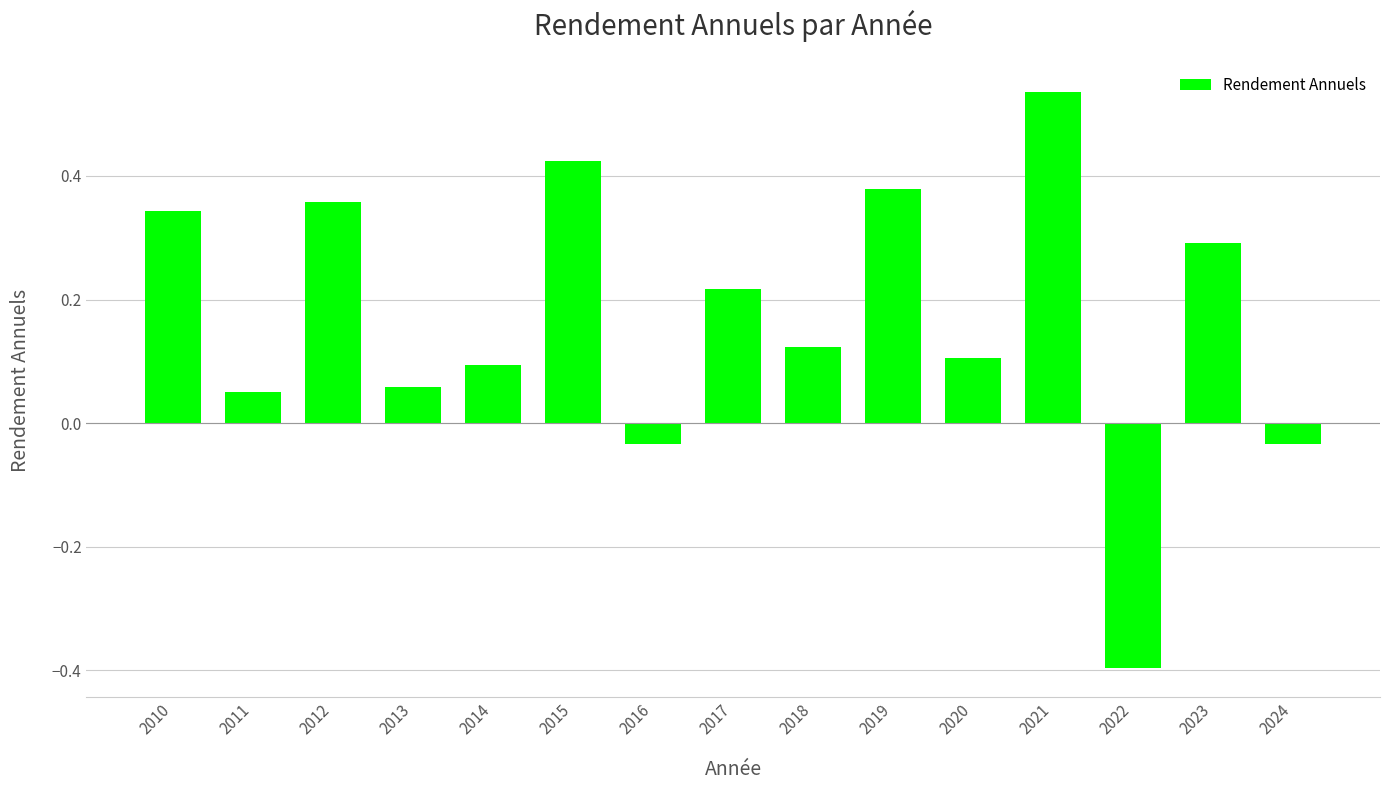

What is the change in value from 2016 to 2021?

+0.6